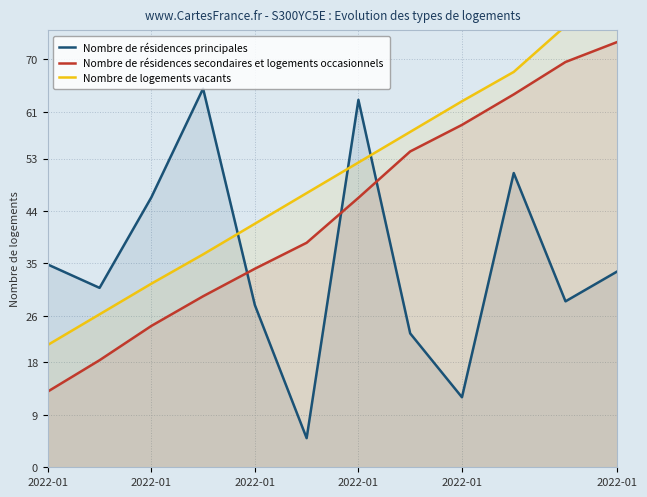

What is the average value of the Nombre de logements vacants series?

50.1